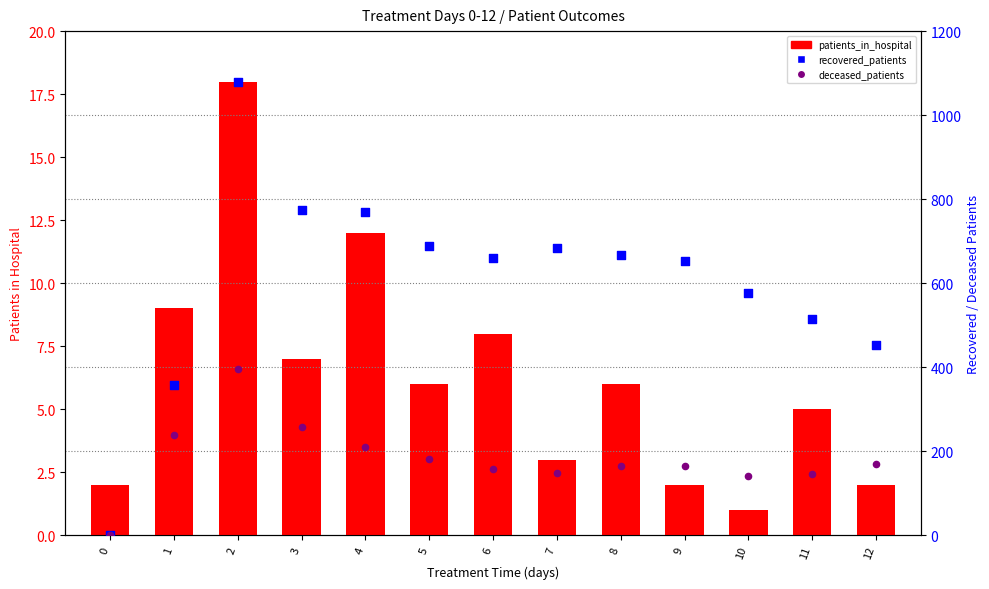

Which series has the largest total across all categories?

recovered_patients